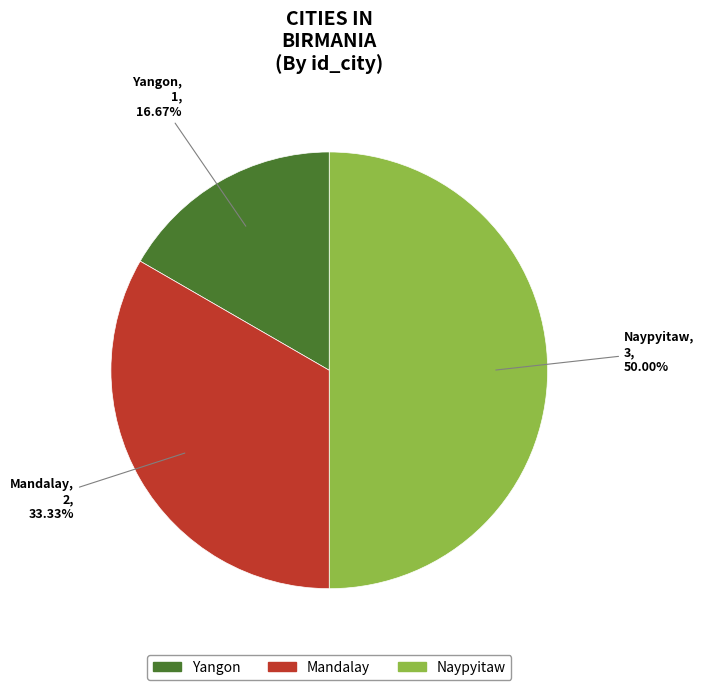

What is the largest slice in the pie chart?

Naypyitaw